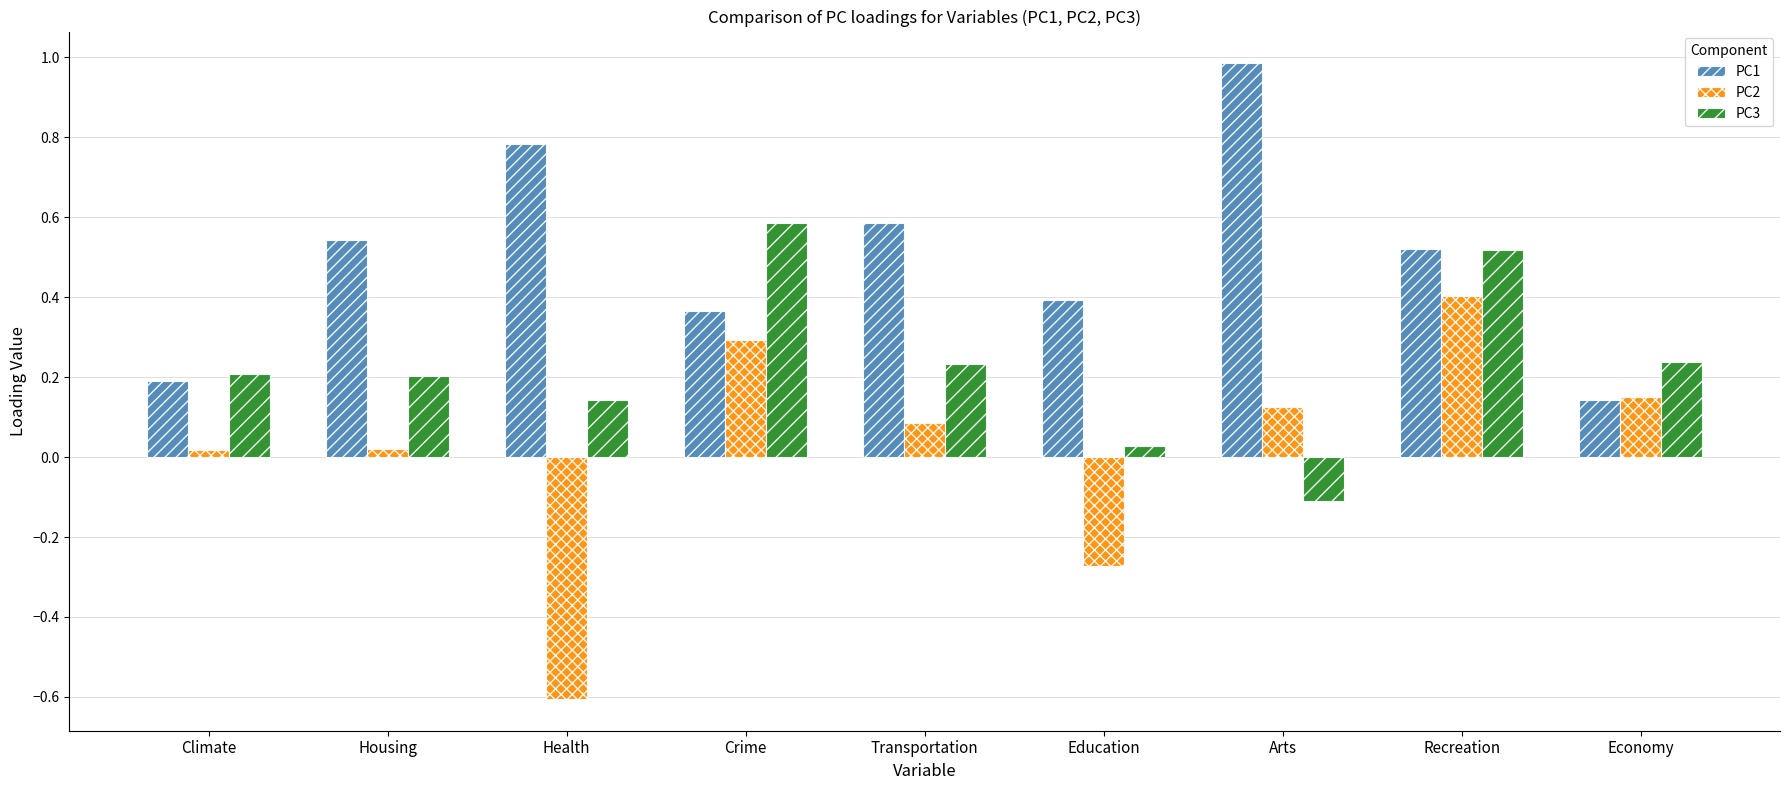

Is it true that PC2 equals -0.3 at Health?

False